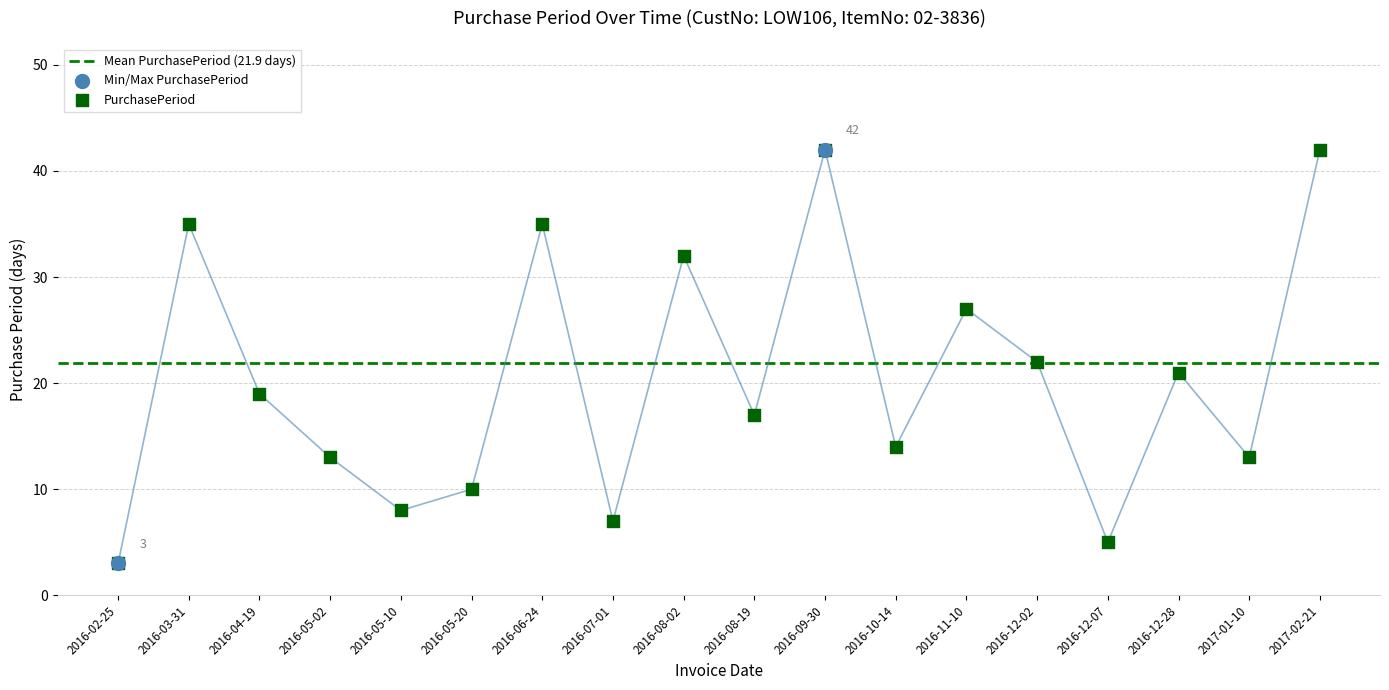

What is the change in value from 2016-06-24 to 2017-01-10?

-22